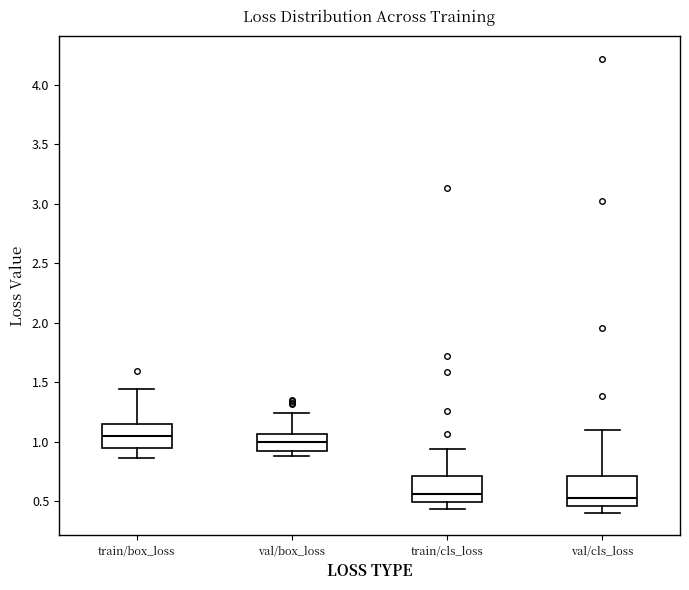

Reading left to right, read every box against the y-axis: the position of its median line, the range the box covers, and the ends of its whiskers. The values are not printed on the chart, so give them approximately, as read against the axis.

train/box_loss: median 1.05, box 0.95 to 1.15, whiskers 0.85 to 1.45
val/box_loss: median 1.00, box 0.90 to 1.05, whiskers 0.90 (just below the box's lower edge) to 1.25
train/cls_loss: median 0.55, box 0.50 to 0.70, whiskers 0.45 to 0.95
val/cls_loss: median 0.55, box 0.45 to 0.70, whiskers 0.40 to 1.10